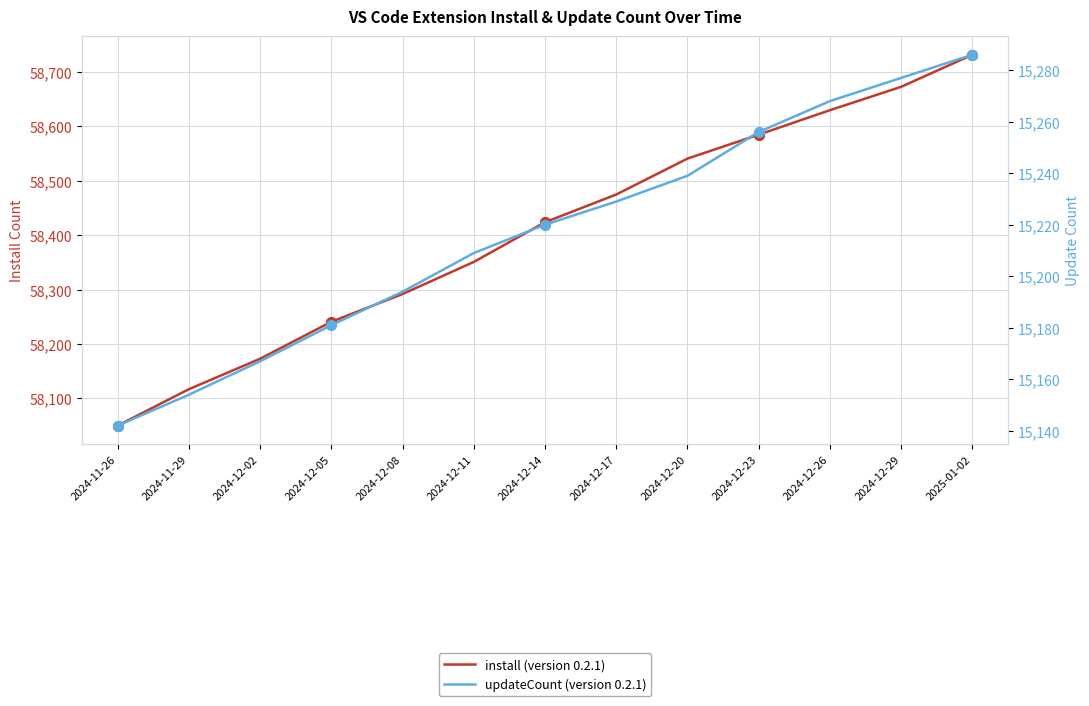

At how many categories does at least one series exceed 17253?

13